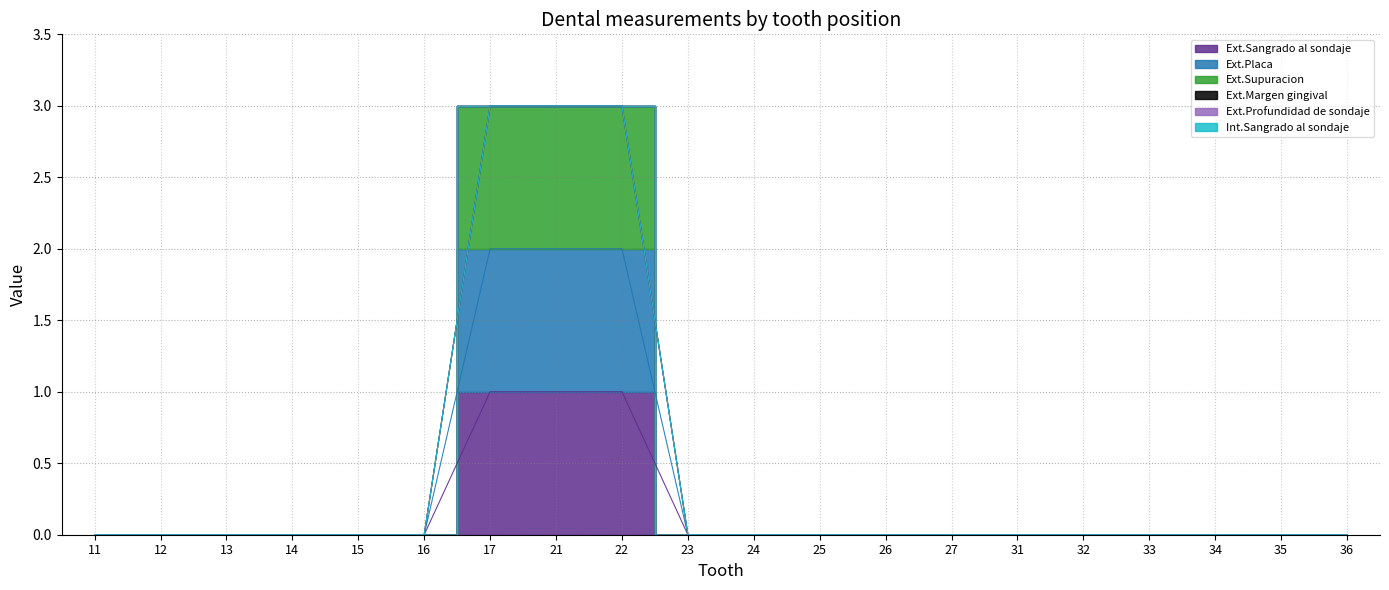

Count the Ext.Sangrado al sondaje values in the range 0 to 1.

17